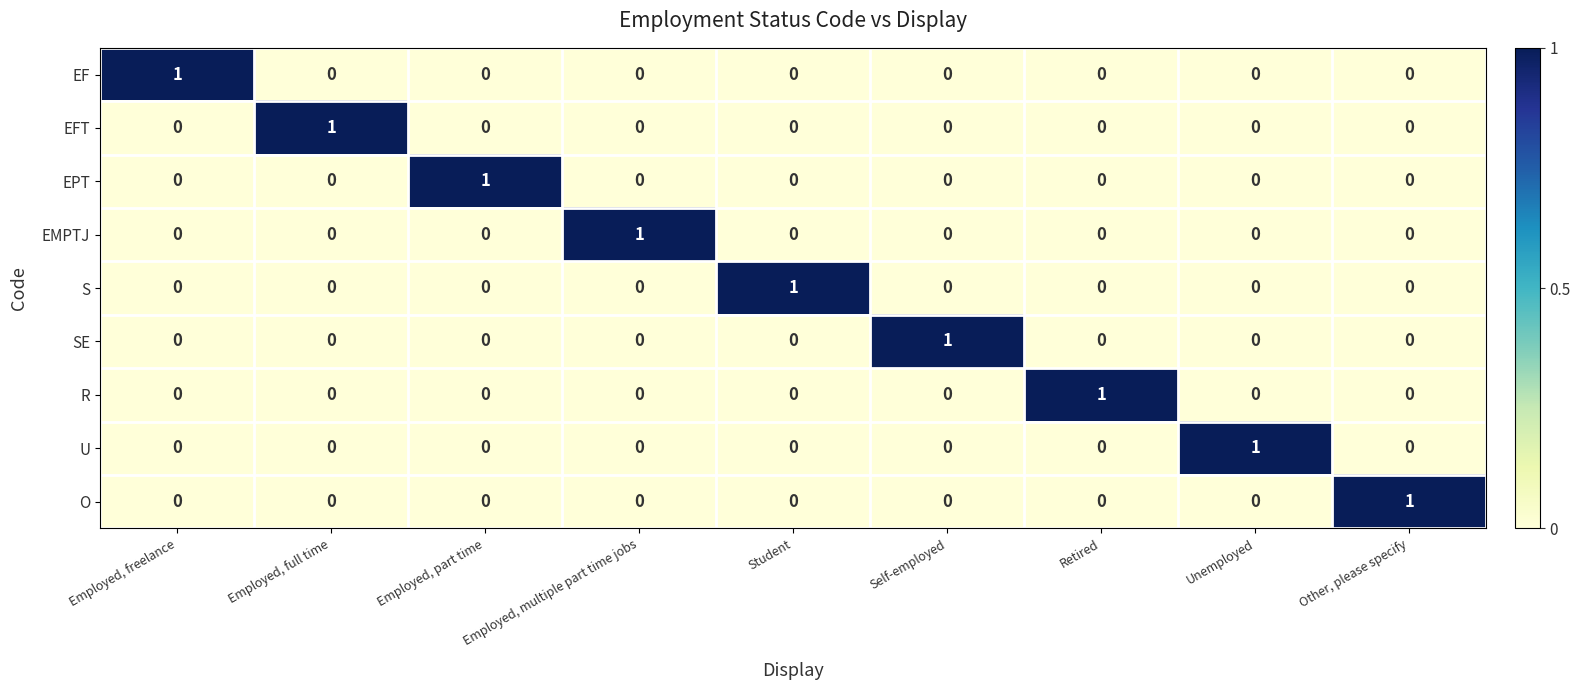

Count the SE values in the range 0 to 1.

9